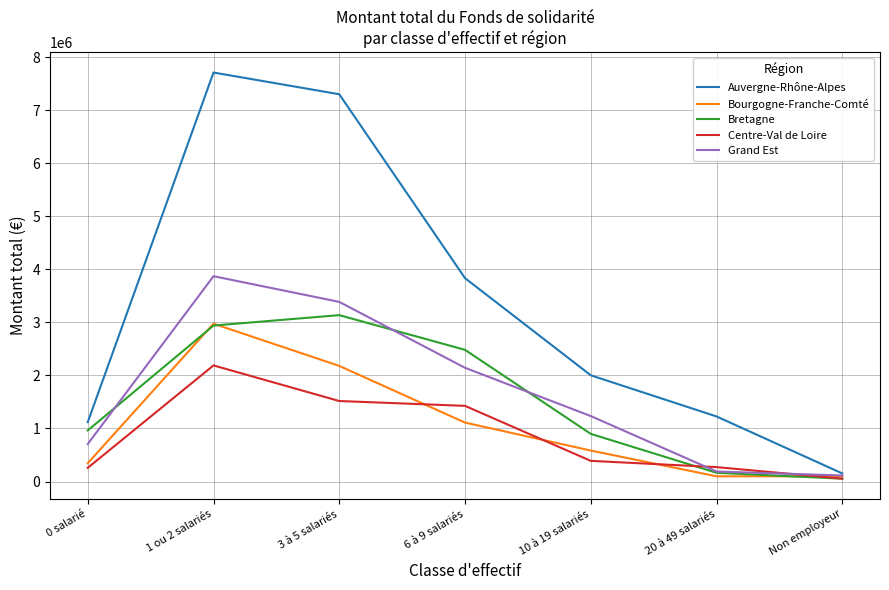

What is the difference between the highest and lowest values at 1 ou 2 salariés?

5519451.8